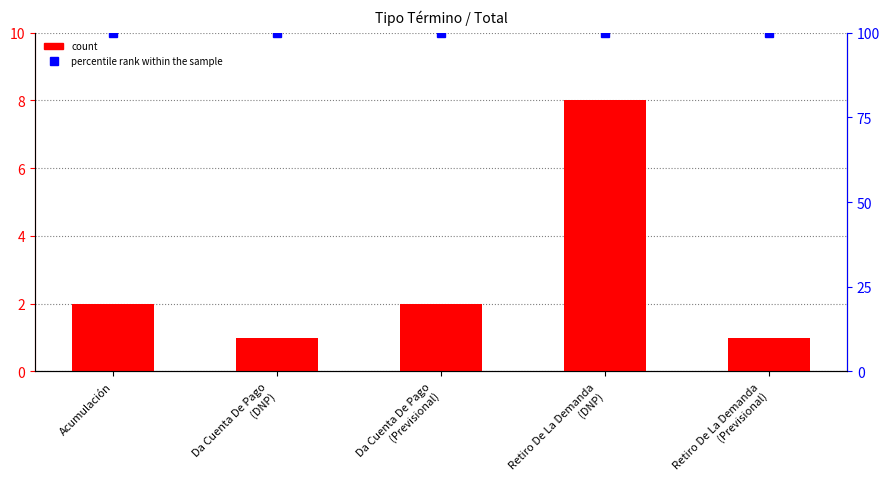

List the series in order of their peak value, lowest first.

count, percentile rank within the sample